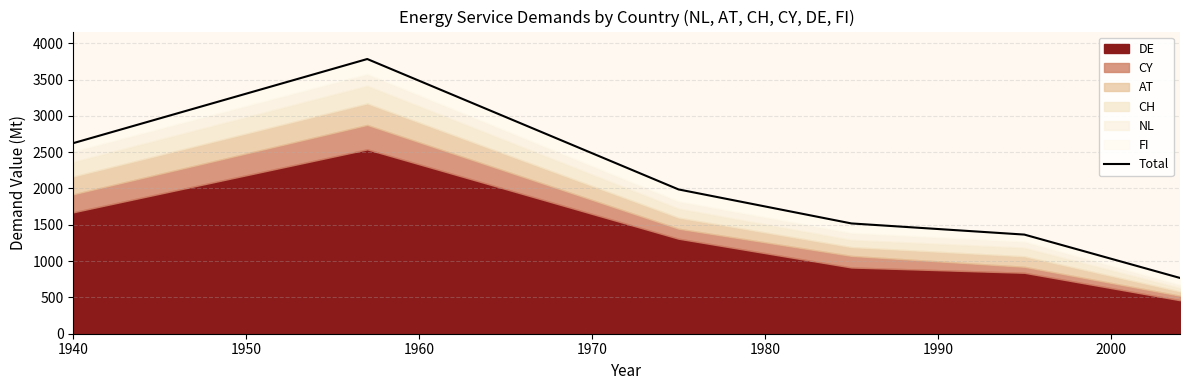

Between 1960 and 1970, which is larger?

1960